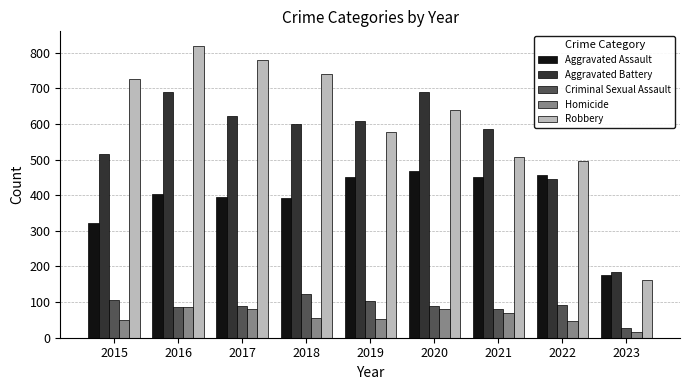

Which series changed the most between 2015 and 2023?

Robbery